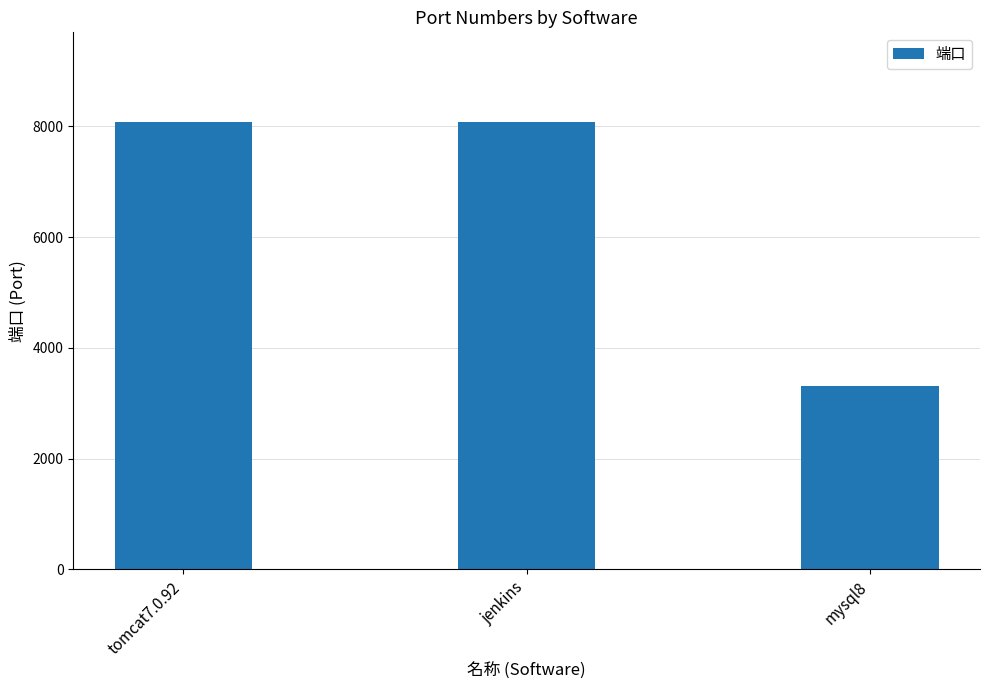

What is the label of the 2nd bar from the left?

jenkins